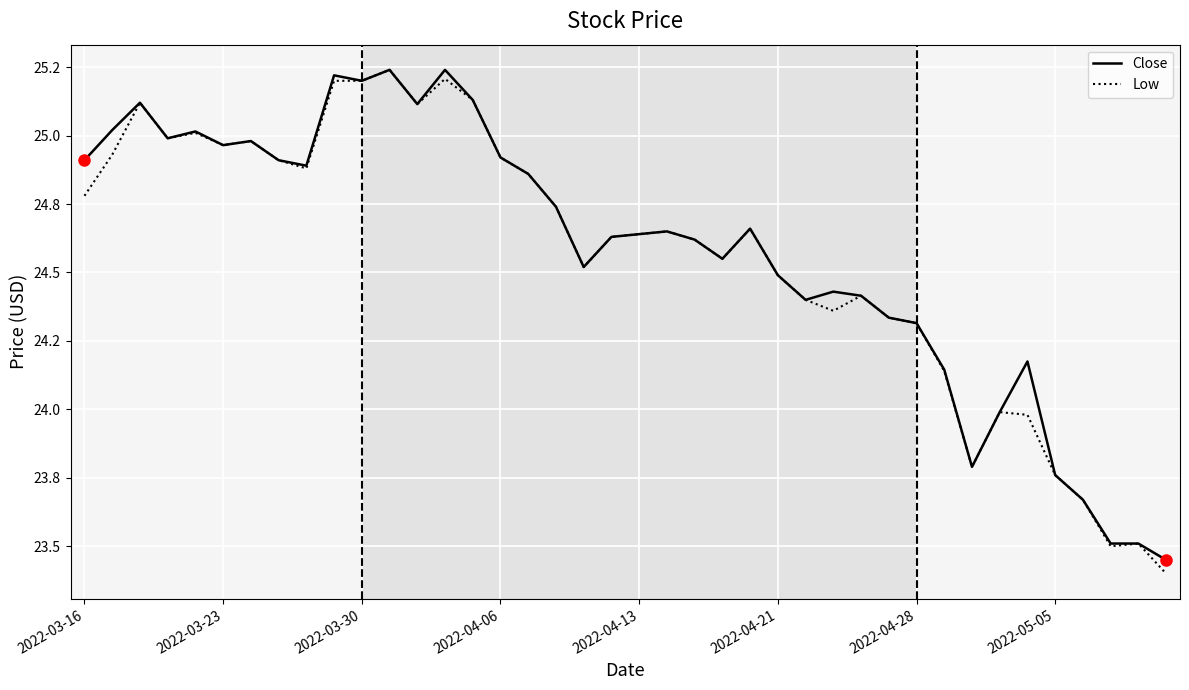

Which series has the largest range (max minus min)?

Low